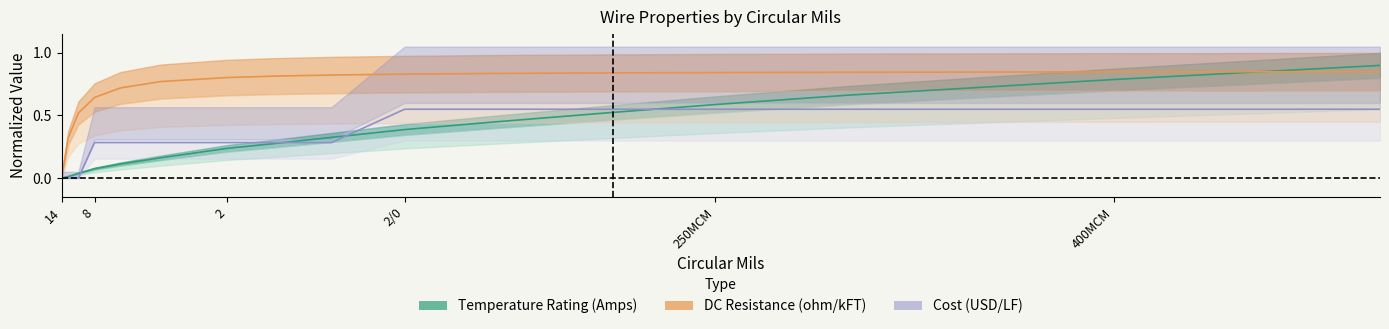

Which series has the largest total across all categories?

DC Resistance (ohm/kFT)